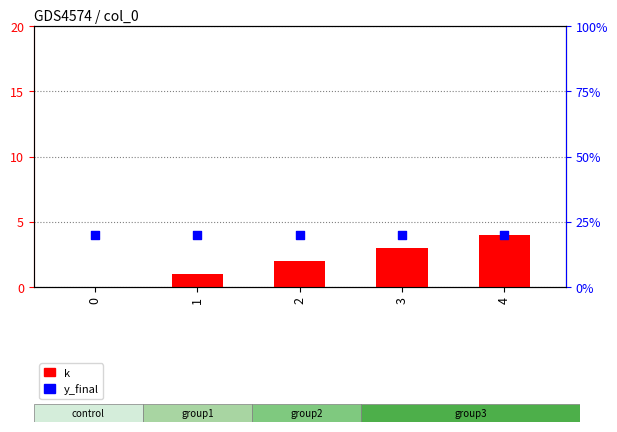

Which series has the largest Y range (max minus min)?

k